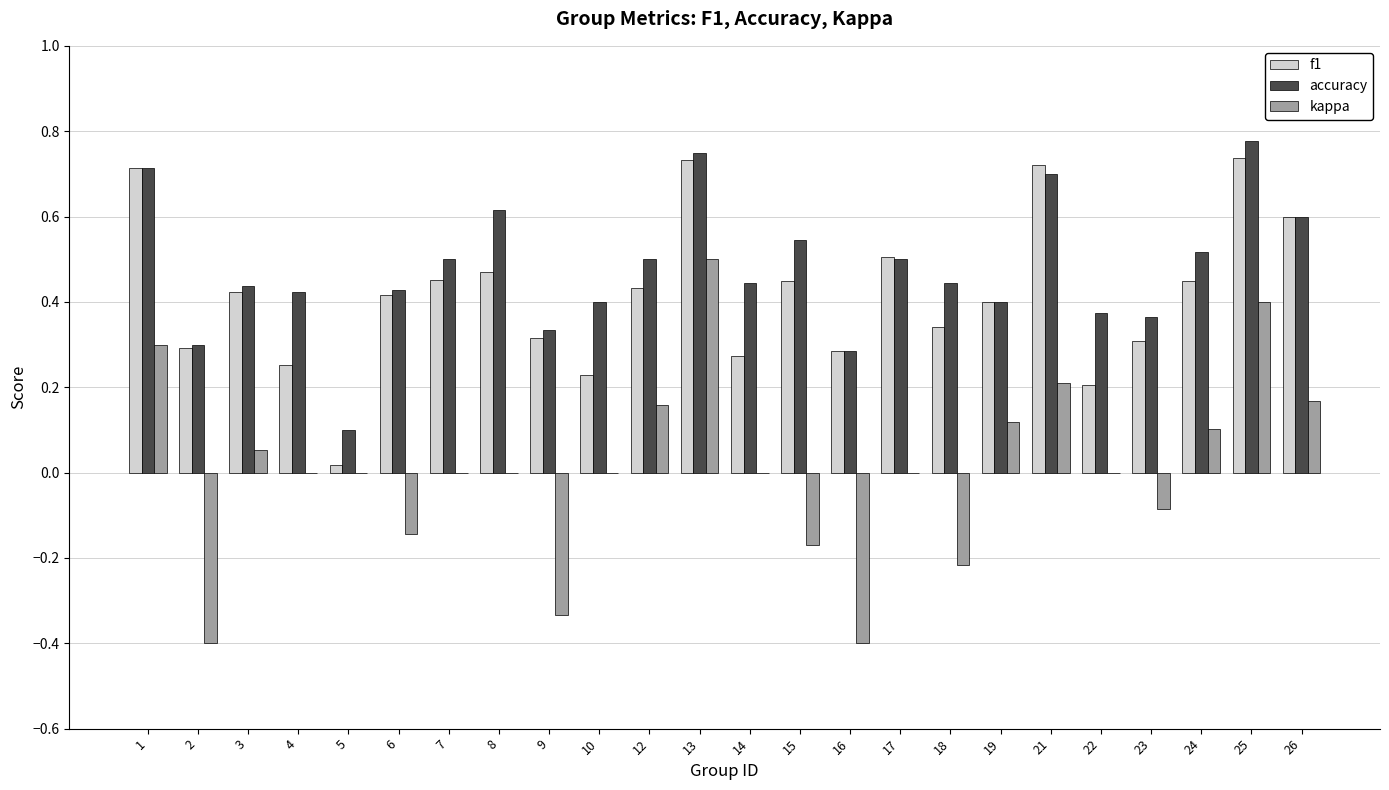

Is the value of kappa at 24 greater than the value of f1 at 22?

No